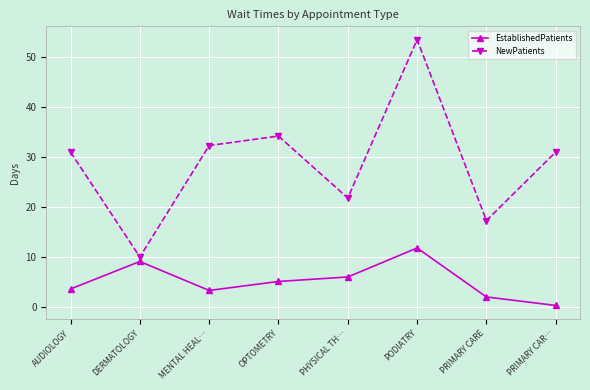

Does the chart have visible grid lines?

Yes